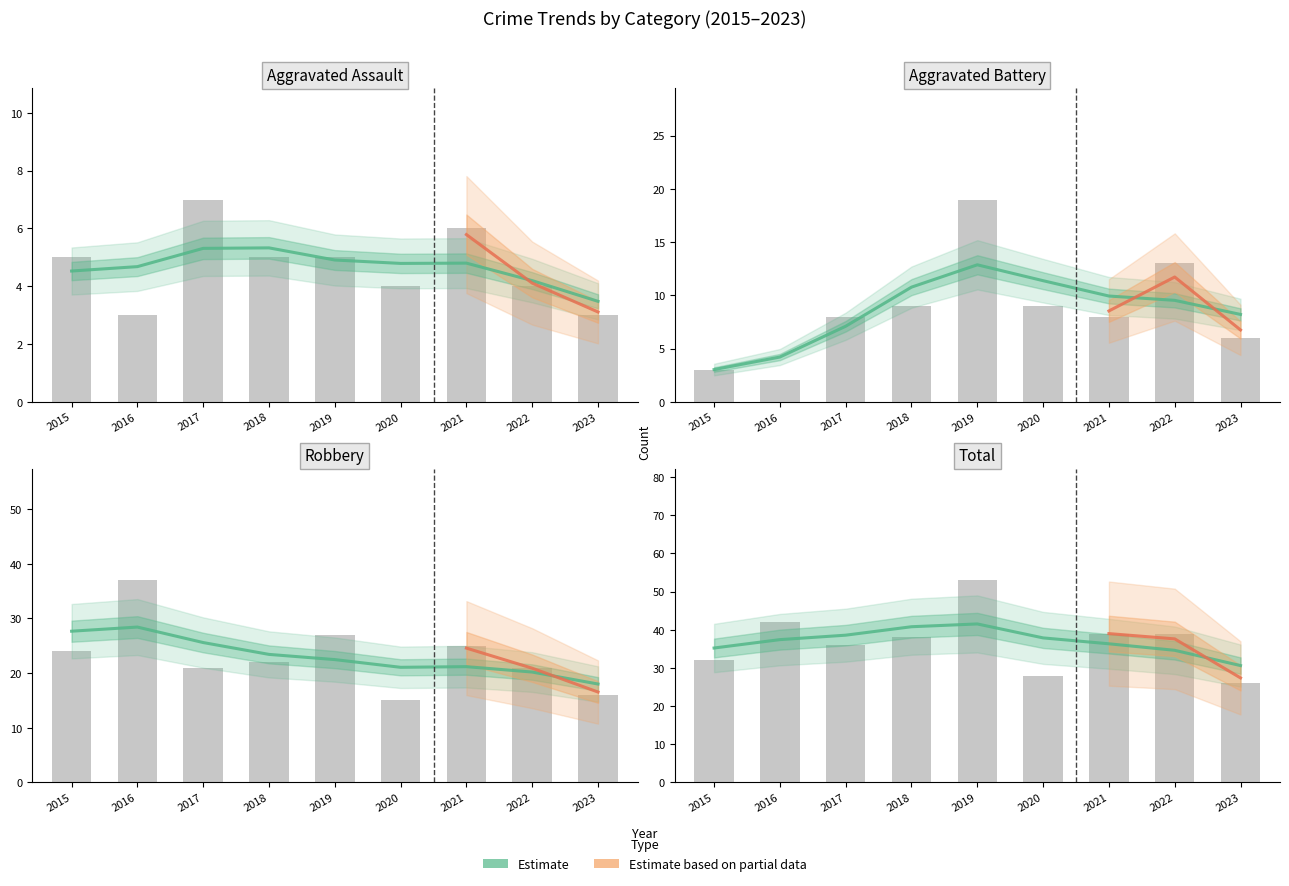

Is the value of Robbery at 2022 greater than the value of Aggravated Battery at 2020?

Yes